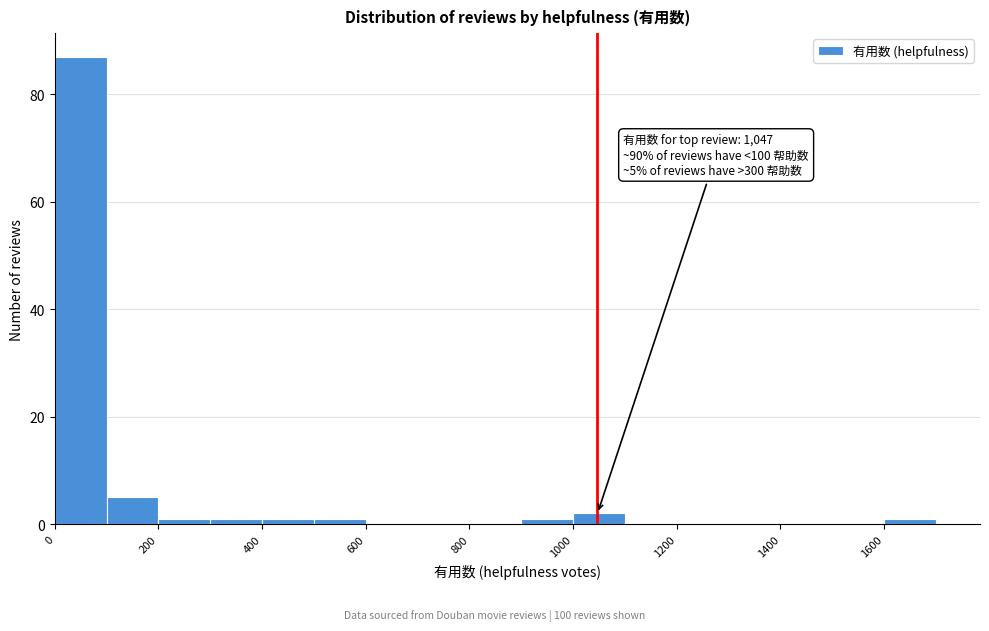

Which range on the x-axis has the tallest bar?

0 to 100